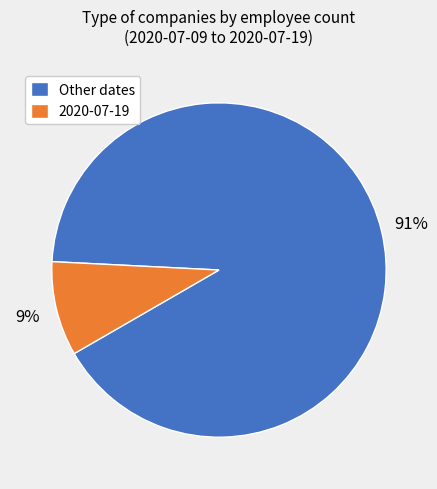

Is there any slice that represents more than half of the pie?

Yes